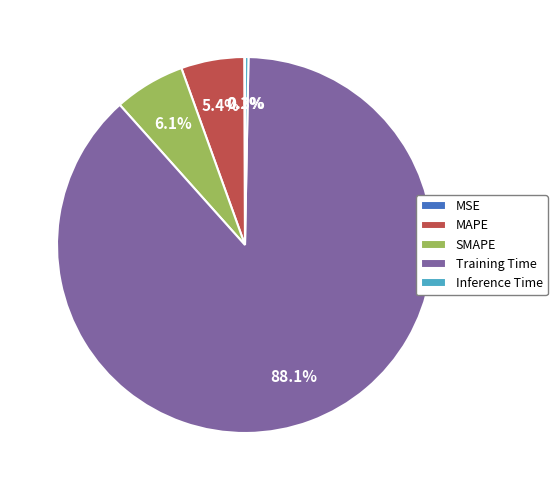

To the nearest percent, what is the difference between the largest and smallest slice percentages?

88%